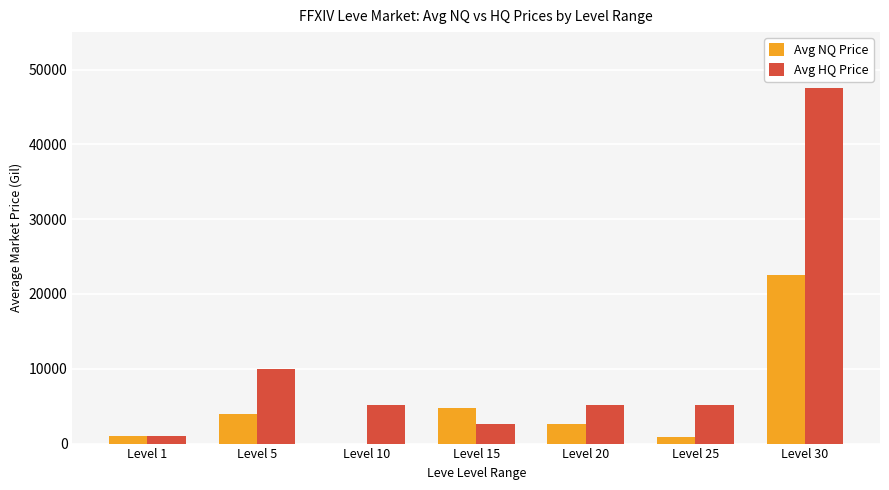

What is the sum of all Avg HQ Price values?

76455.5